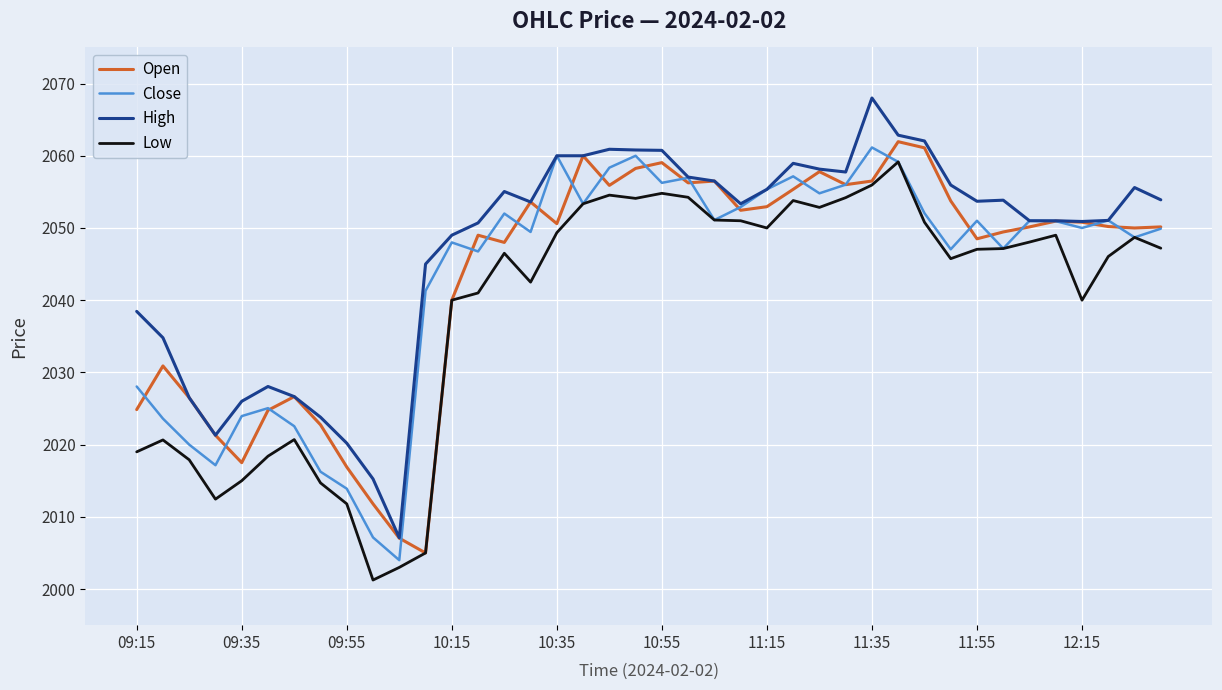

True or false: High and Low cross at least once.

False